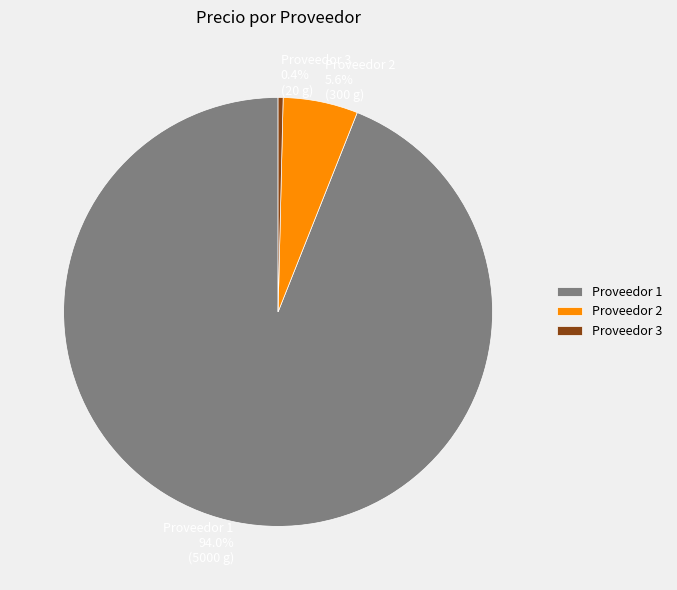

Which category accounts for the majority?

Proveedor 1